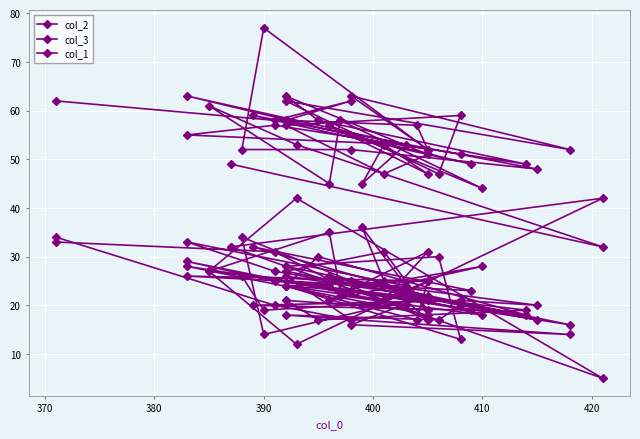

Reading left to right, transcribe all the data shown in this chart.

col_2: 32	42	12	27	24	22	18	26	17	25	36	24	33	27	18	30	24	25	21	24	13	30	28	16	23	21	19	26	25	17	20	32	23	26	25	17	24	23	31	33
col_3: 49	32	53	61	45	58	44	57	47	53	45	53	55	57	49	58	63	51	47	57	59	47	62	52	63	52	77	52	52	48	51	59	49	63	52	57	58	62	58	62
col_1: 32	5	42	27	35	23	28	21	31	21	20	20	29	25	19	17	21	19	31	27	20	17	18	14	16	22	14	34	25	20	21	20	19	28	18	22	26	17	20	34